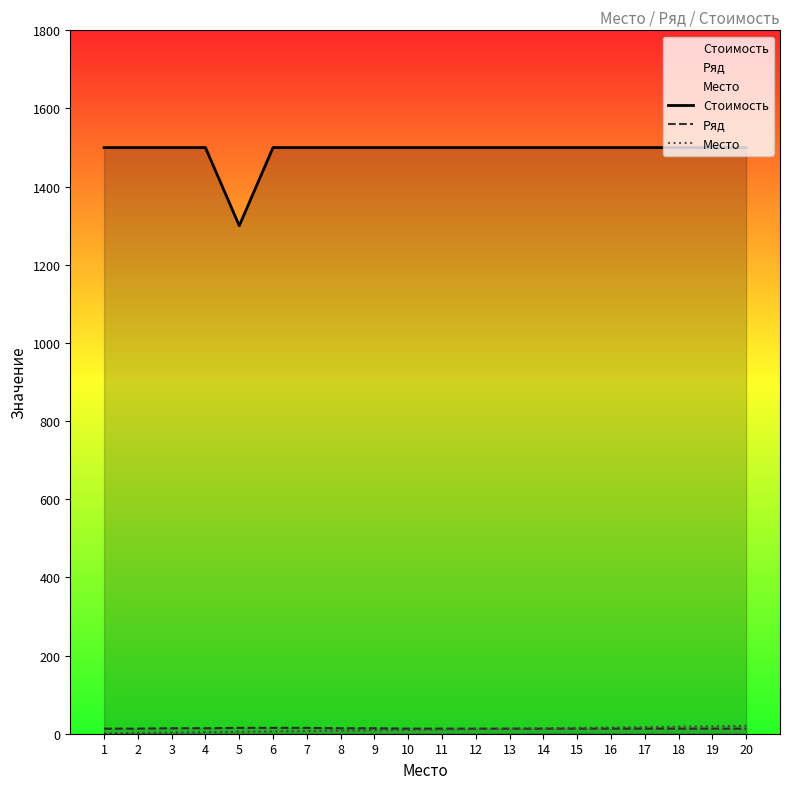

What is the value of the Место point at the 17th from the left?

17